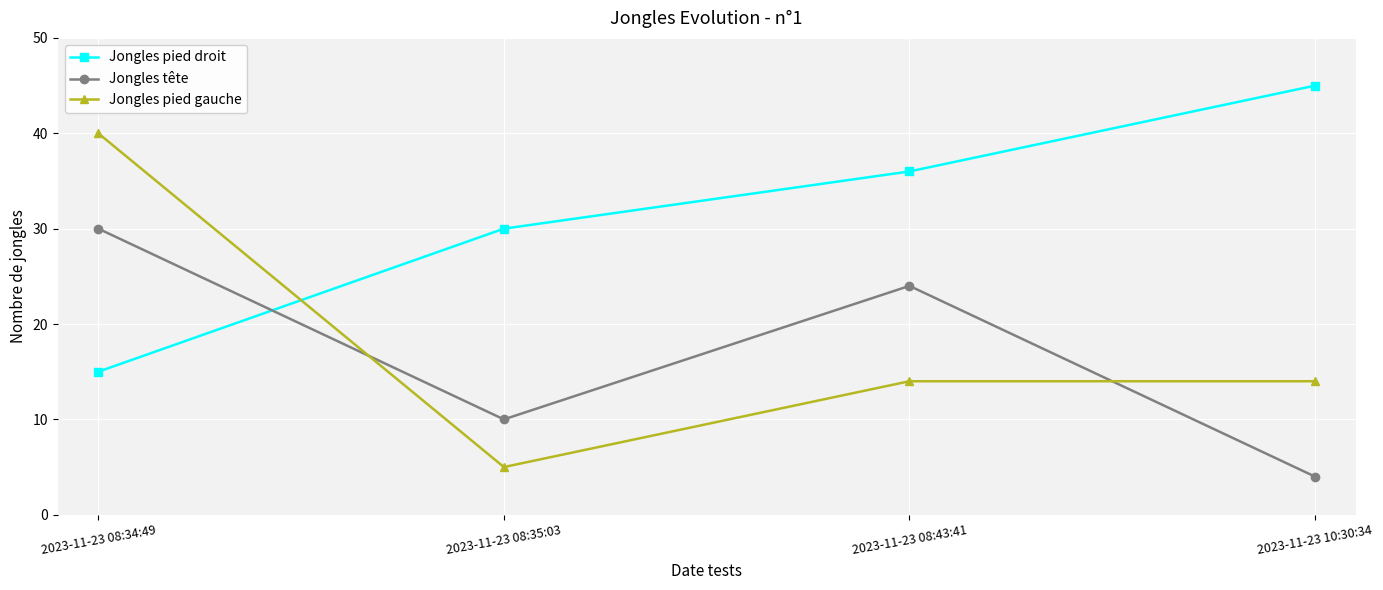

How many interior local valleys does the Jongles pied gauche series have?

1